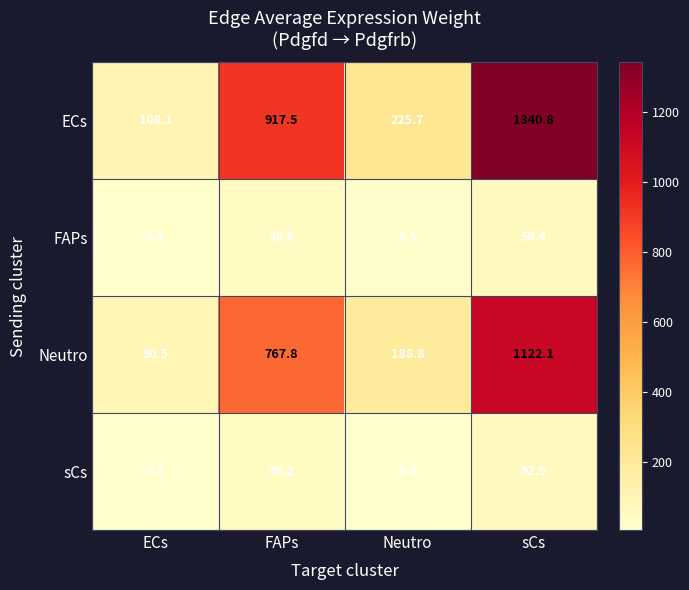

What is the maximum value shown in the chart?

1340.8